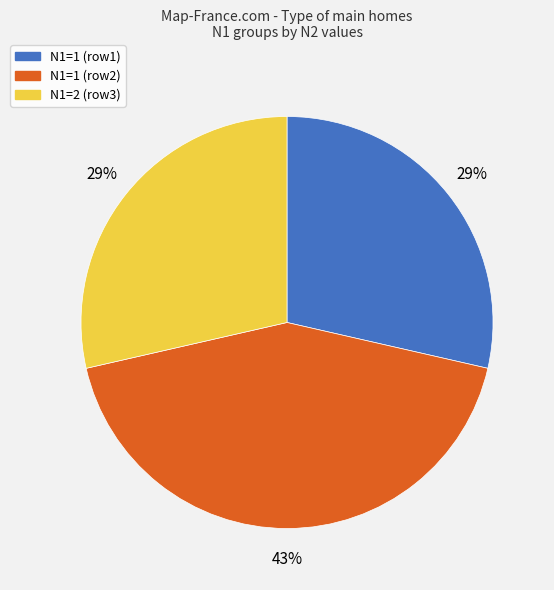

Does any single category account for the majority?

No